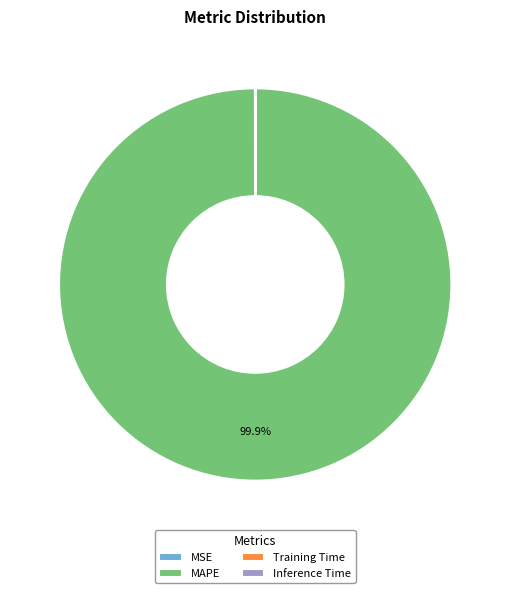

Does any single category account for the majority?

Yes